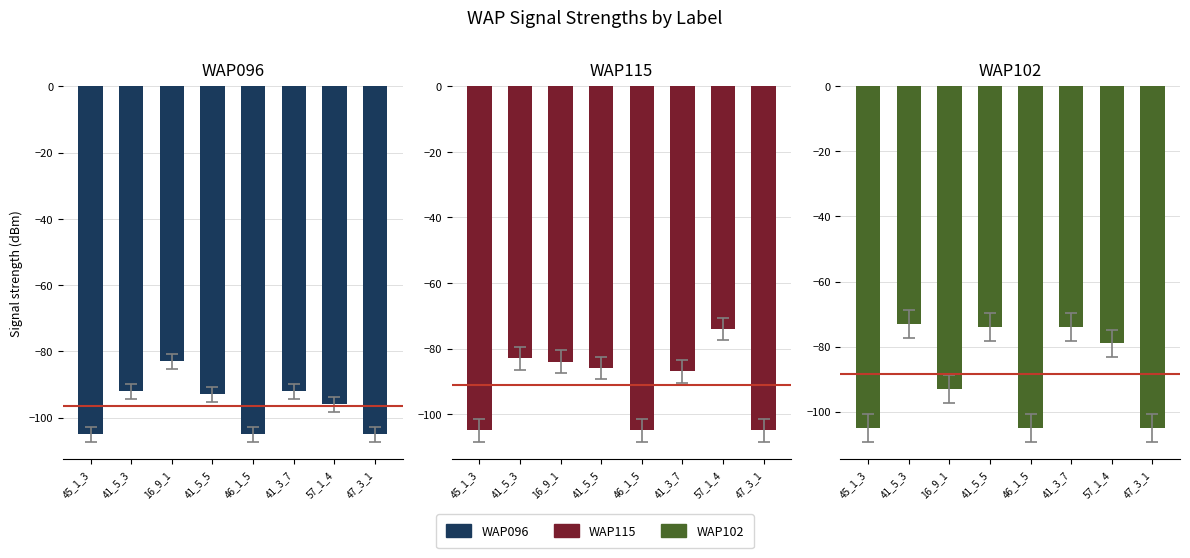

What position from the right is 45_1_3?

8